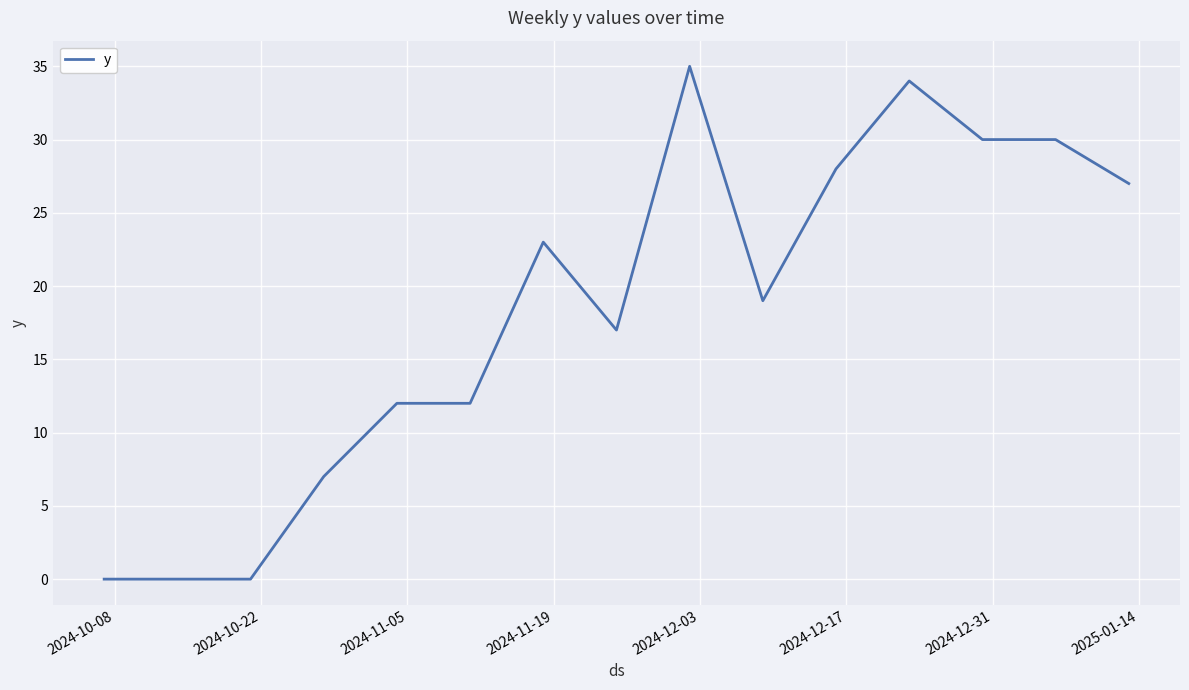

What is the difference between the maximum and minimum values?

35